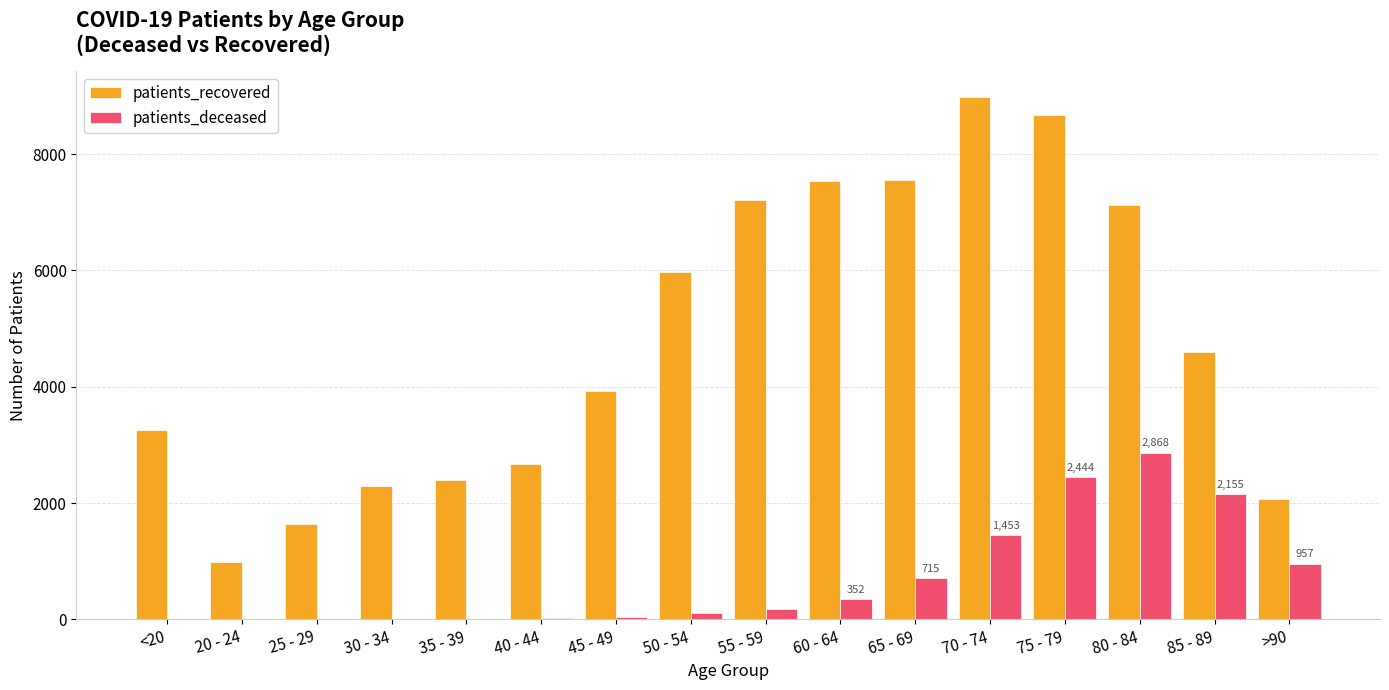

The patients_recovered series shows 980 at 20 - 24. True or false?

True